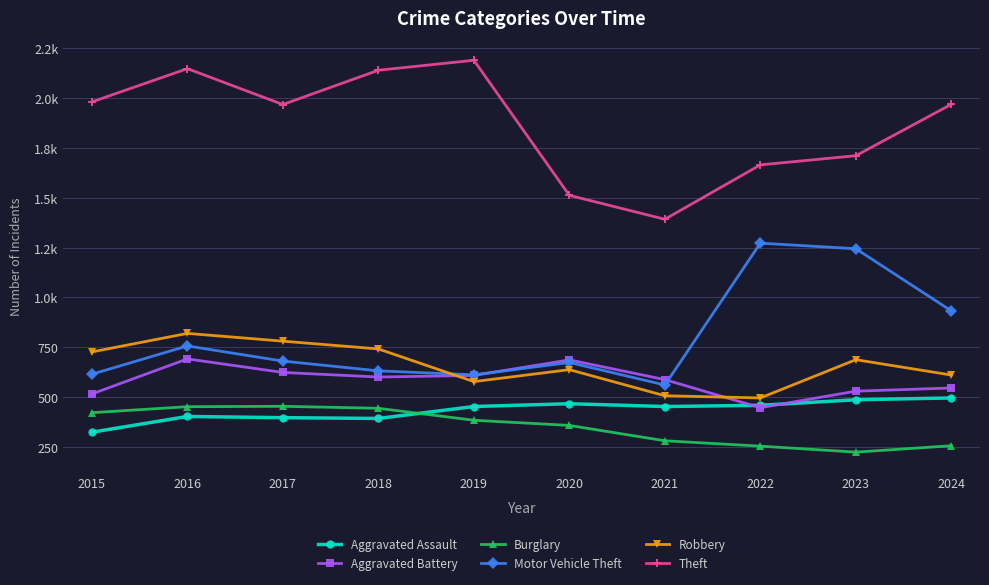

Between 2020 and 2018, which is larger?

2020